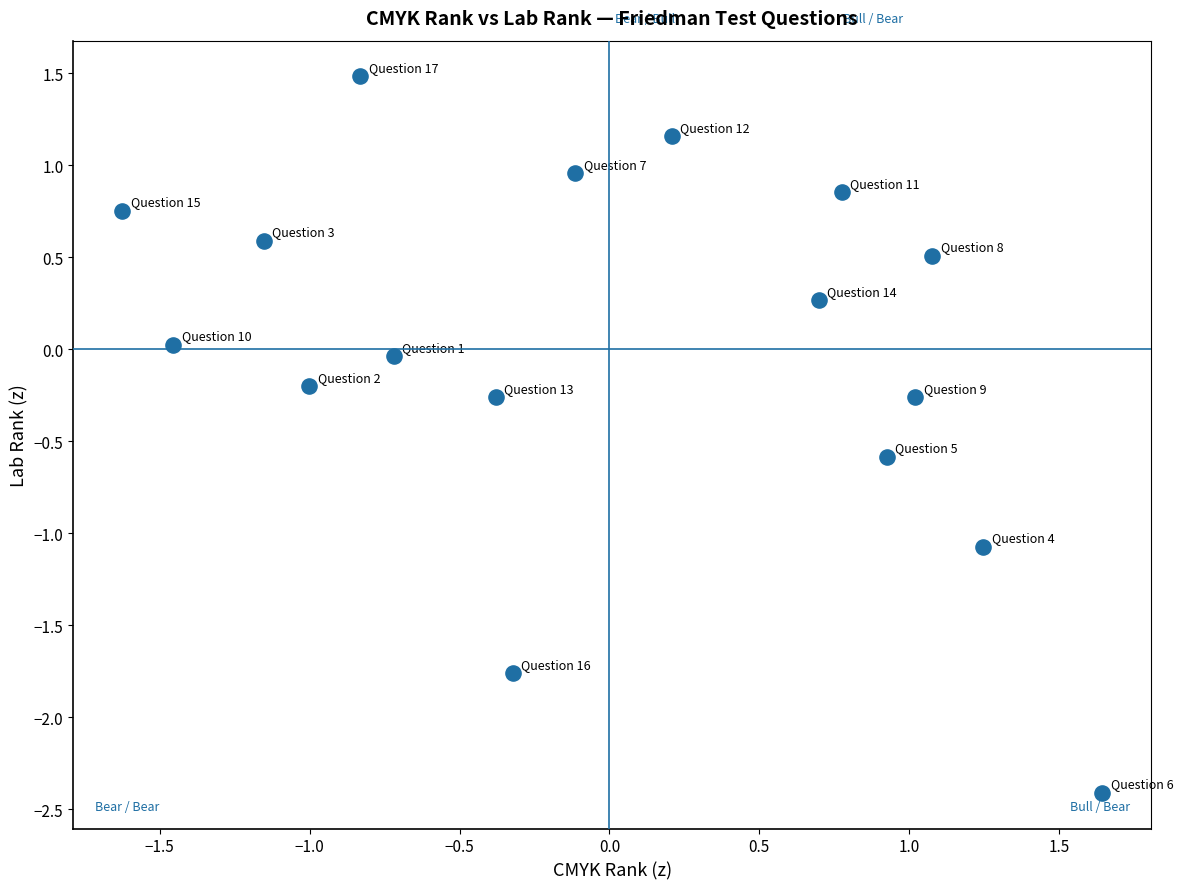

What is the range of X values (max minus min)?

3.3